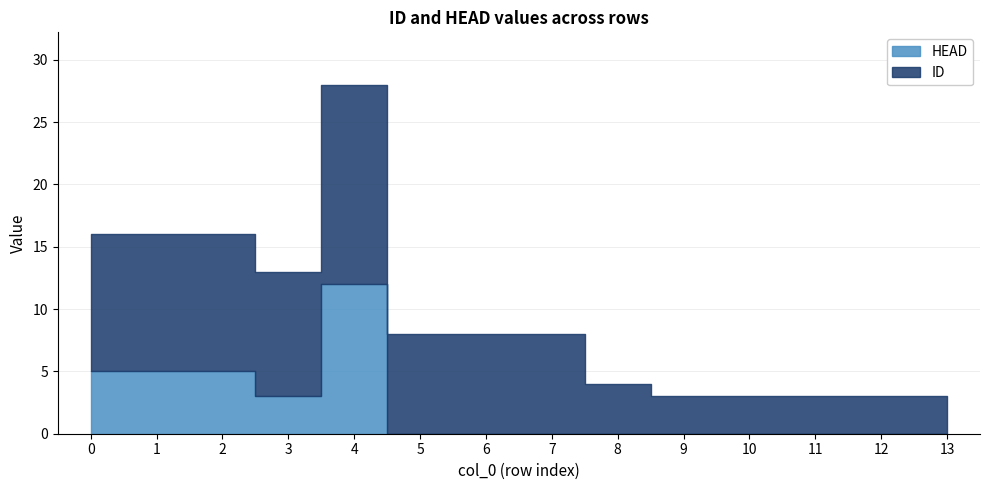

At which category does ID reach its first local peak?

4